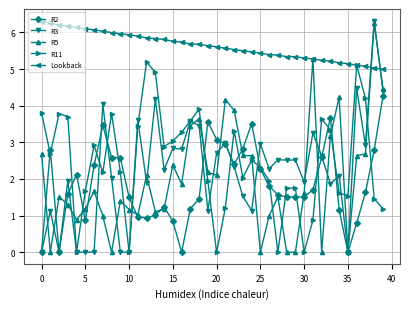

Which series ends up on top after the final intersection of R11 and R3?

R3